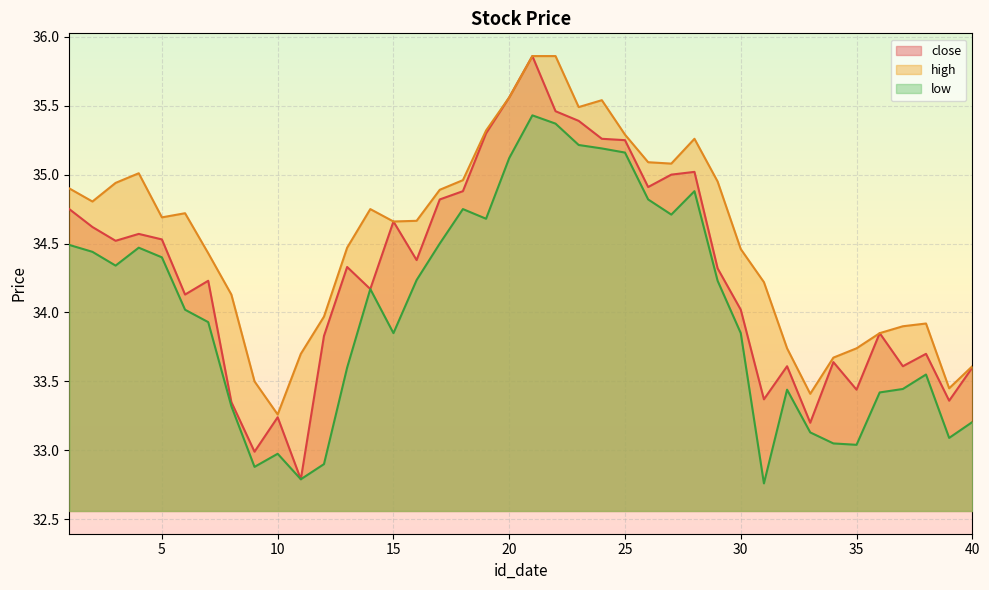

What is the value of the high point at the 28th from the left?

35.3